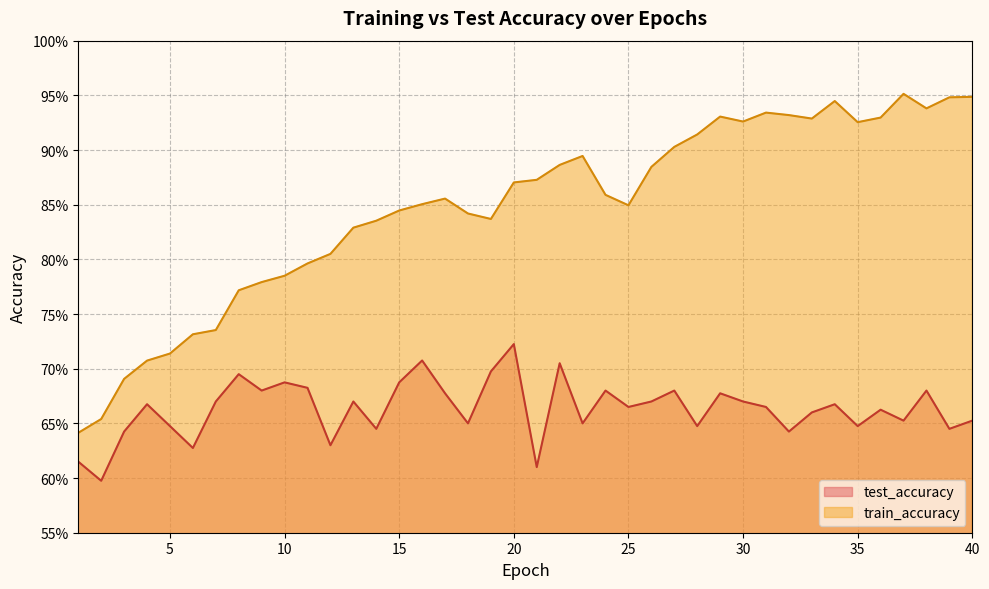

In test_accuracy, how many points are higher than both neighbors (excluding endpoints)?

13